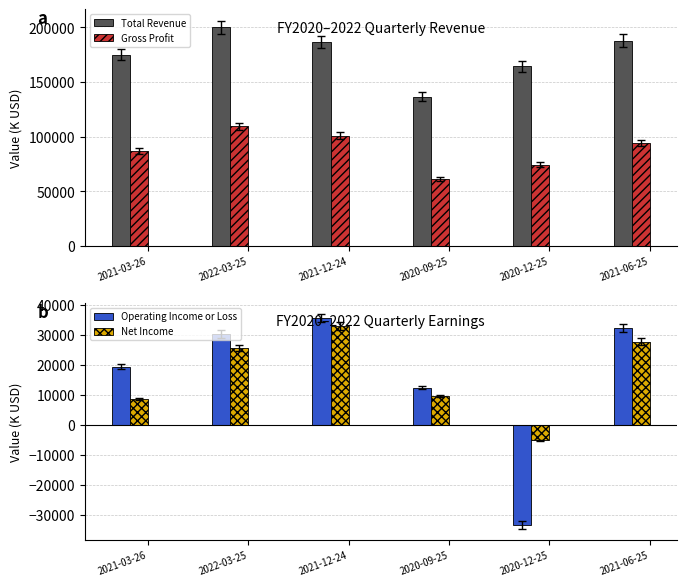

What is the difference between the Operating Income or Loss values at 2020-09-25 and 2021-03-26?

7000